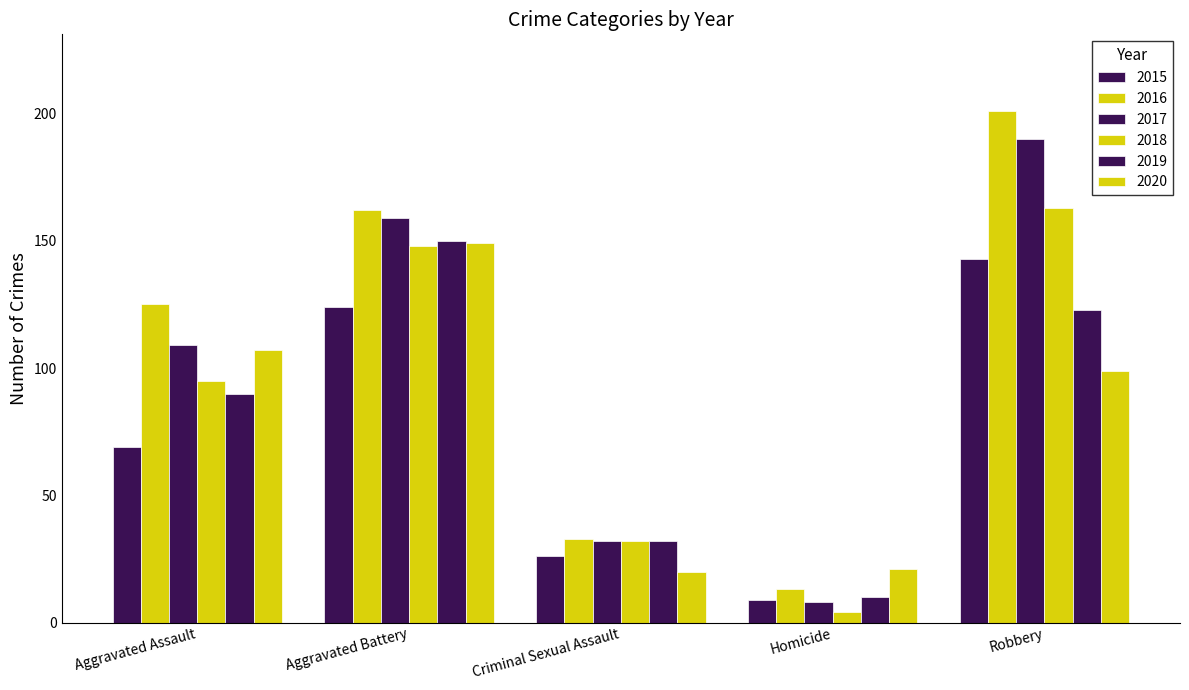

Does the chart contain stacked bars?

No